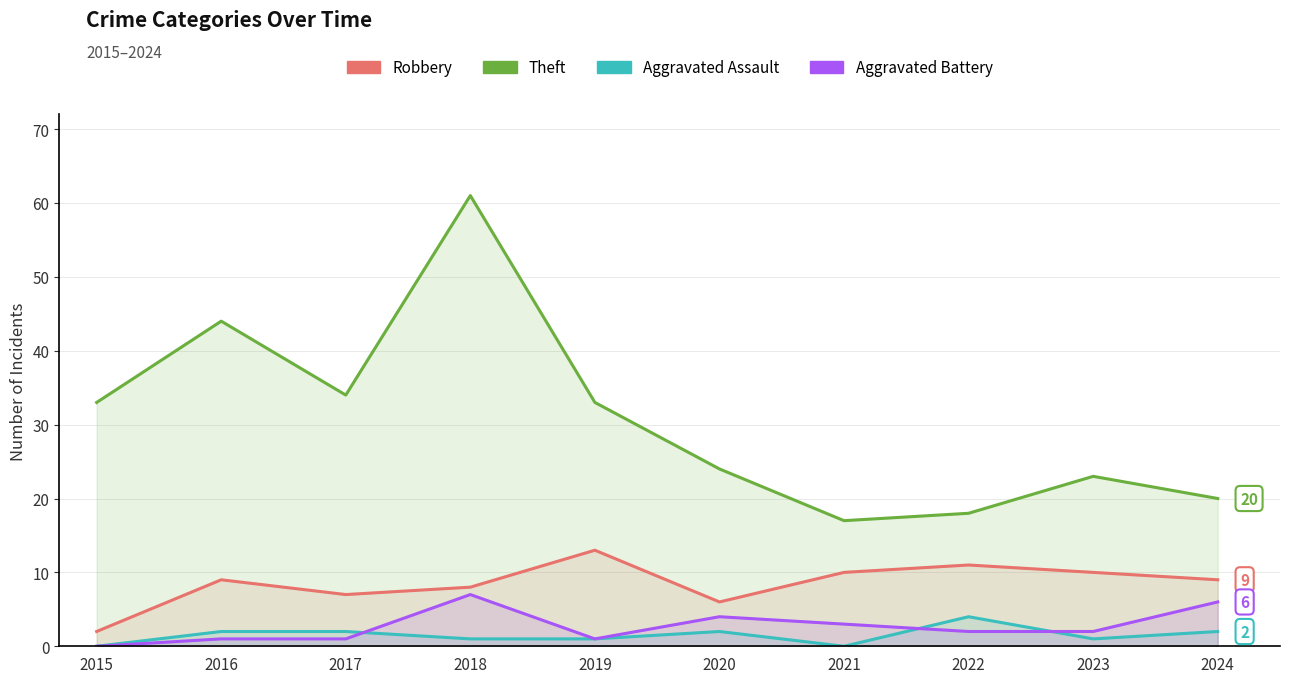

What are all the series names shown in the legend?

Robbery, Theft, Aggravated Assault, Aggravated Battery